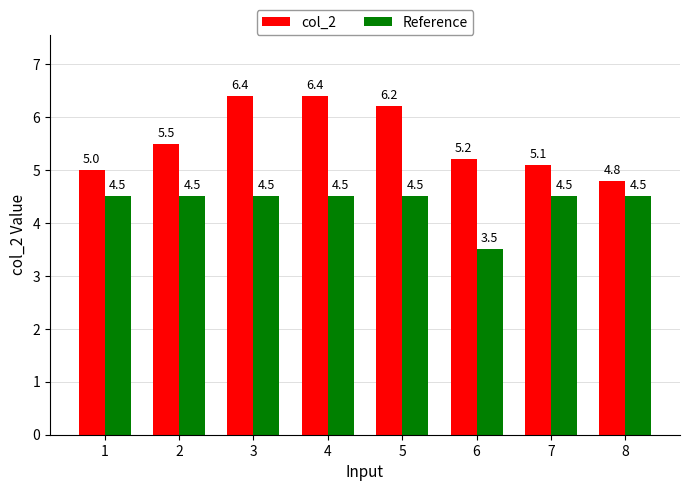

Which series has the largest total across all categories?

col_2